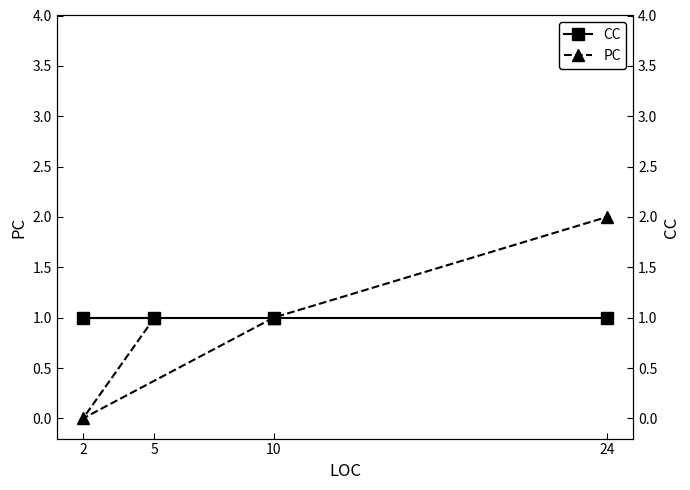

Where is PC nearest to the value 1?

5